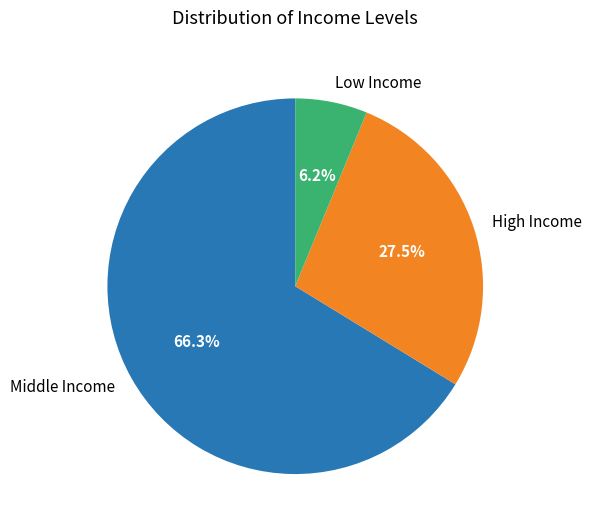

Does any single category account for the majority?

Yes